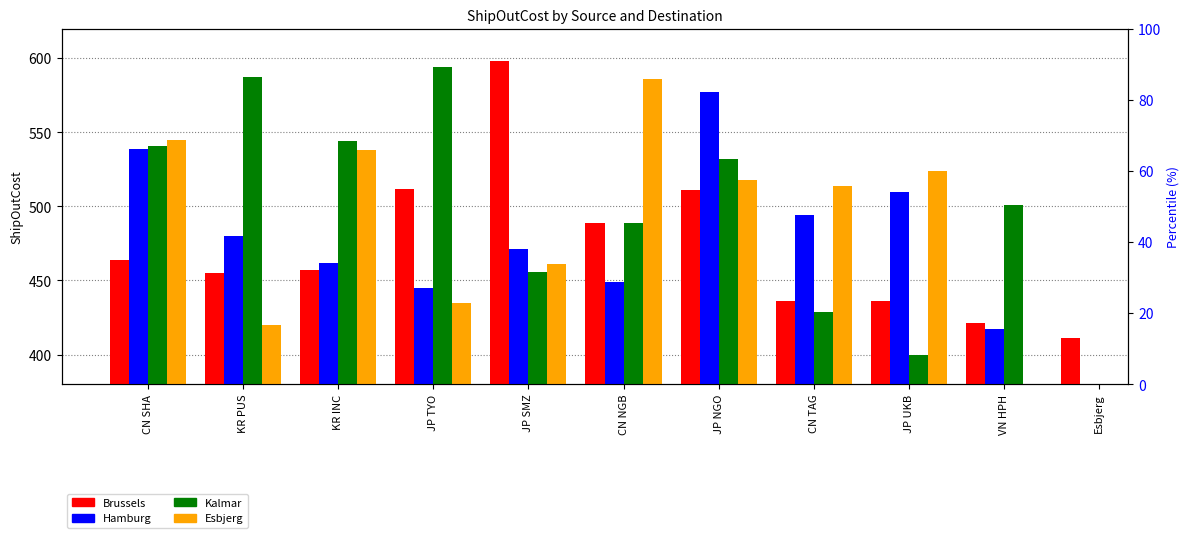

Where does the Kalmar series first go above 532?

CN SHA